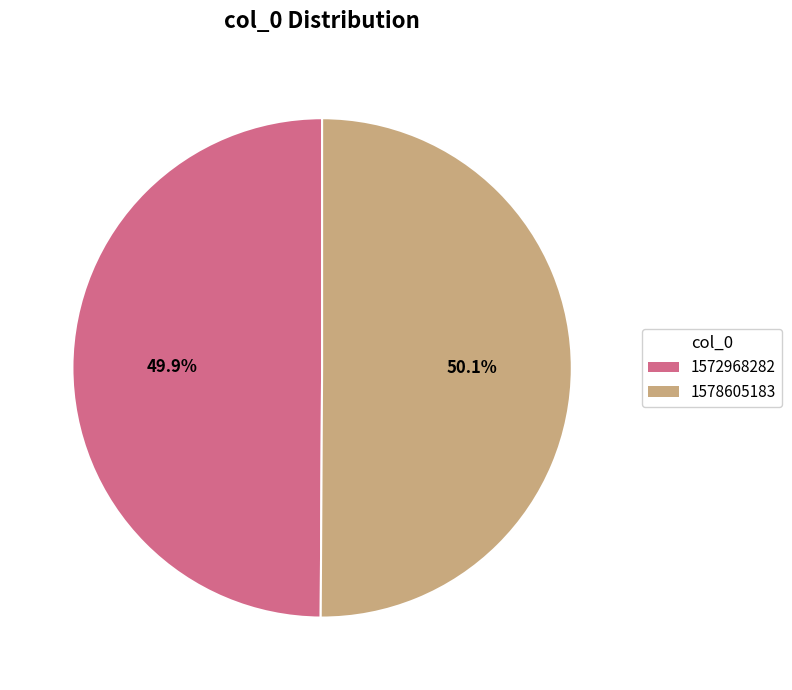

To the nearest percent, what is the combined percentage of 1578605183 and 1572968282?

100%